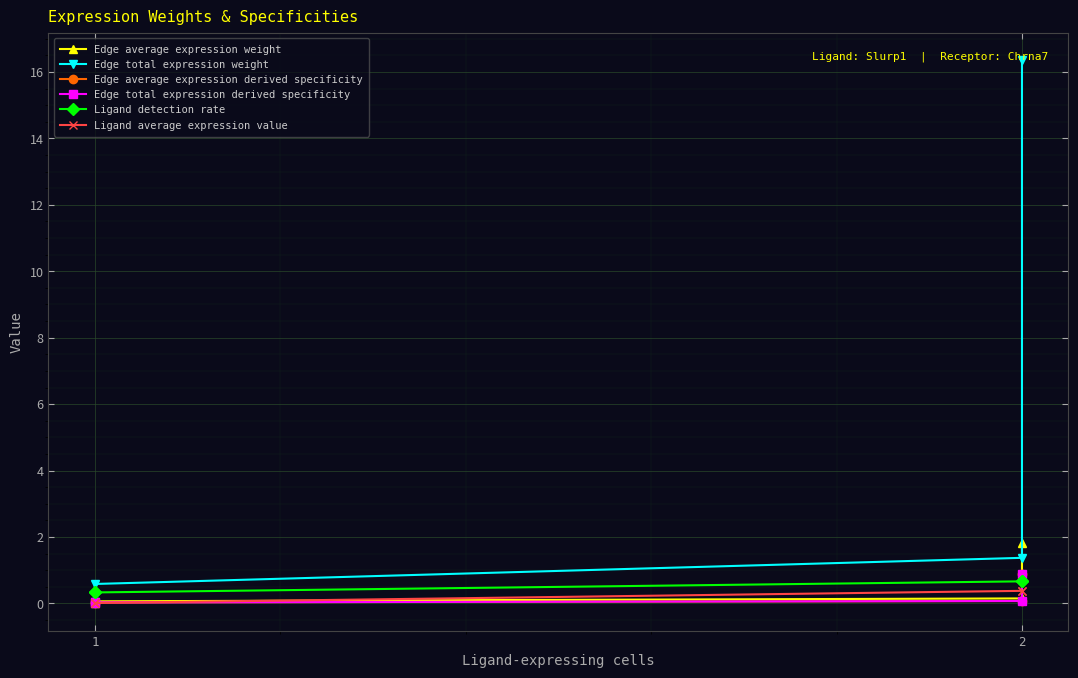

True or false: Ligand detection rate and Ligand average expression value cross at least once.

False